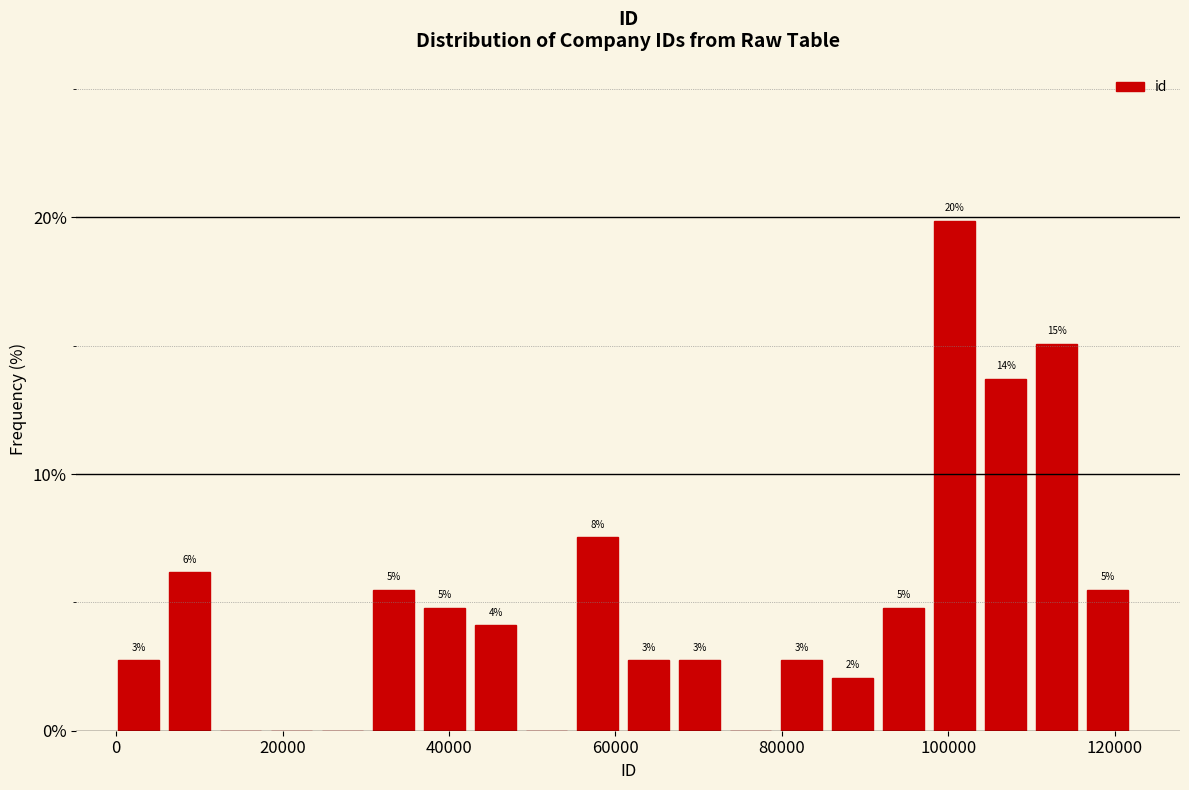

Read against the x-axis, roughly where is the centre of the tallest bar?

100000